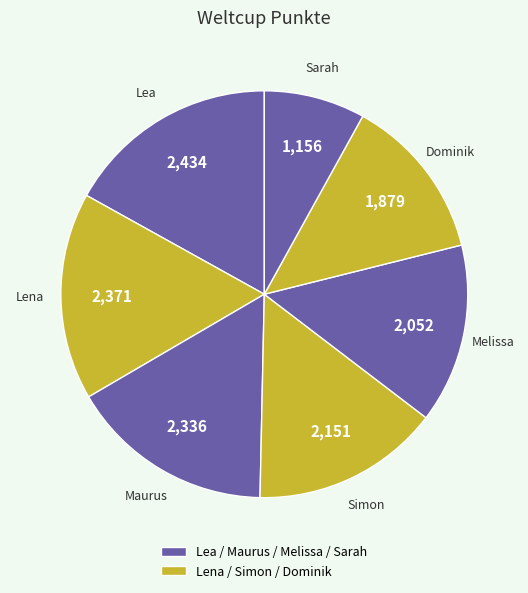

Combined, do Melissa and Lena account for over 50%?

No